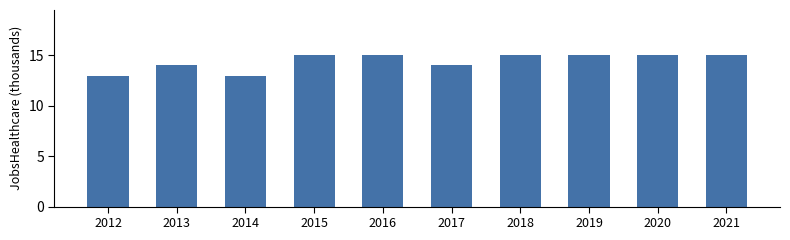

How many bars are there in total?

10